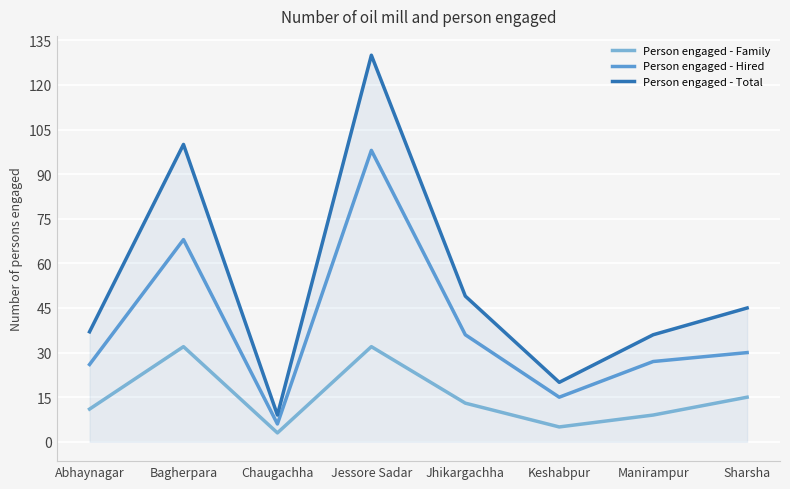

What is the value of the Person engaged - Family point at the 8th from the left?

15